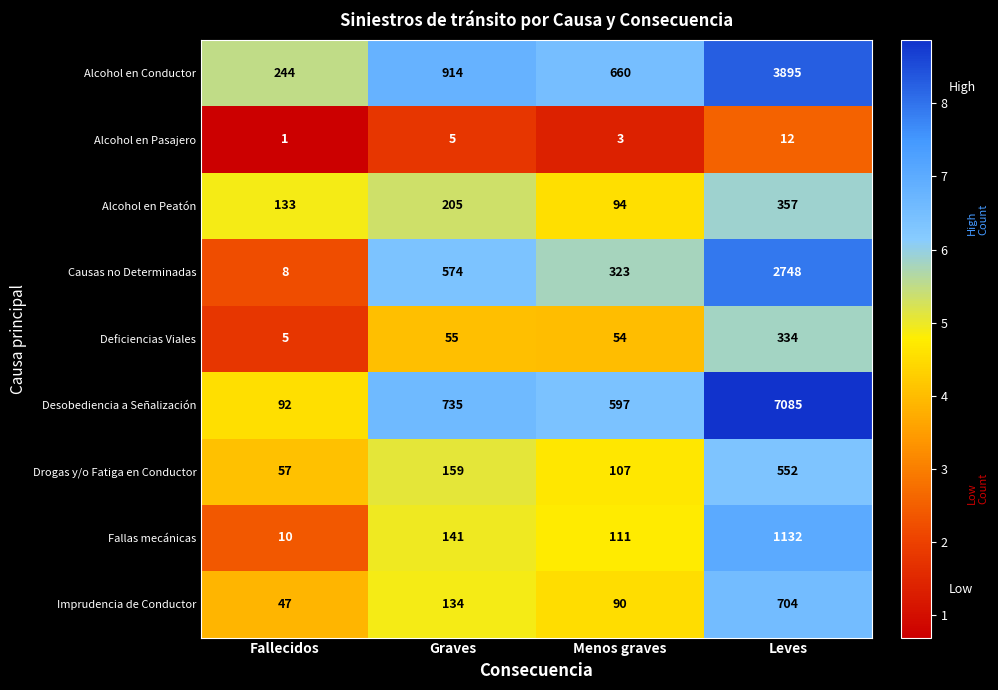

Rank the series by their maximum value, from lowest to highest.

Alcohol en Pasajero, Deficiencias Viales, Alcohol en Peatón, Drogas y/o Fatiga en Conductor, Imprudencia de Conductor, Fallas mecánicas, Causas no Determinadas, Alcohol en Conductor, Desobediencia a Señalización